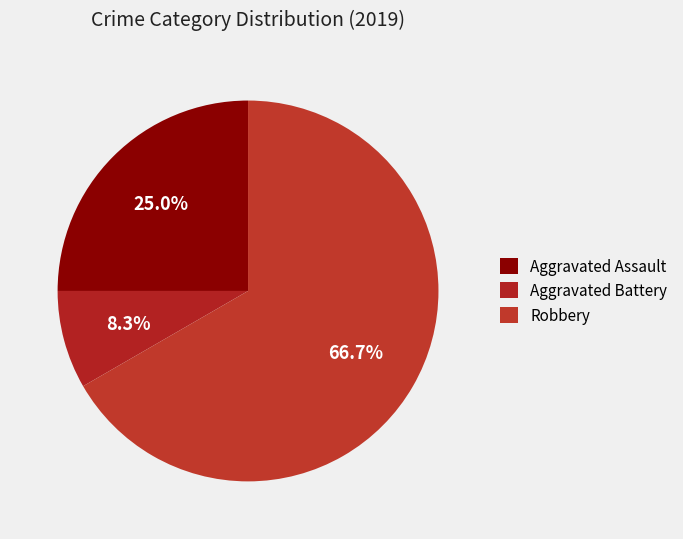

To the nearest percent, what is the combined percentage of Aggravated Assault and Robbery?

92%